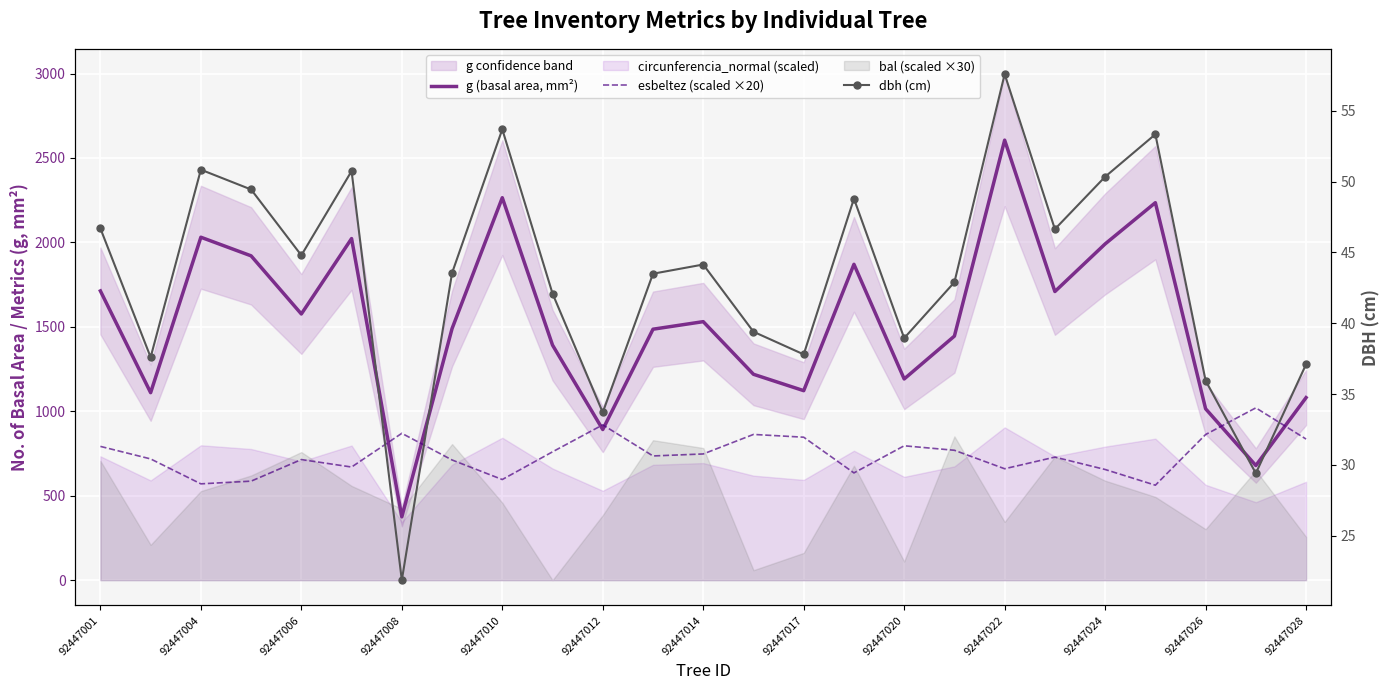

The value of esbeltez (scaled ×20) at 92447001 is 792.2. True or false?

True